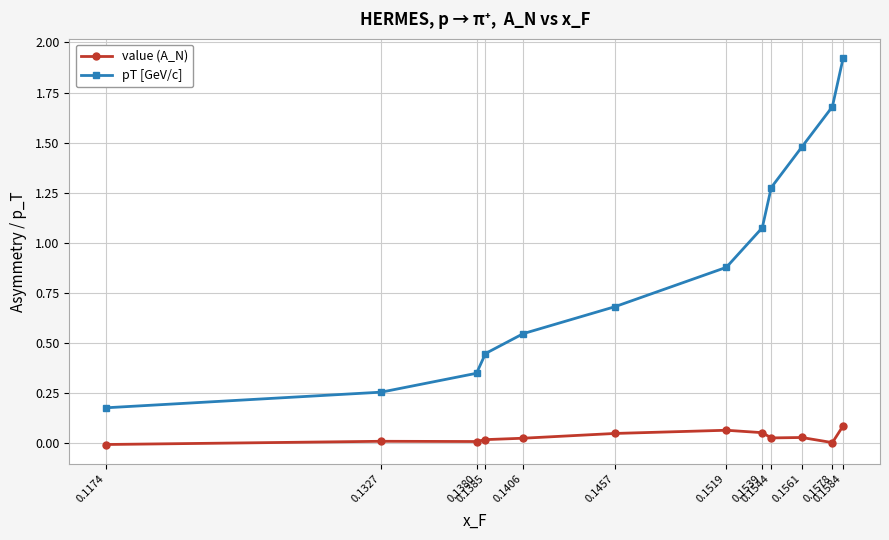

What is the sum of all pT [GeV/c] values?

10.8